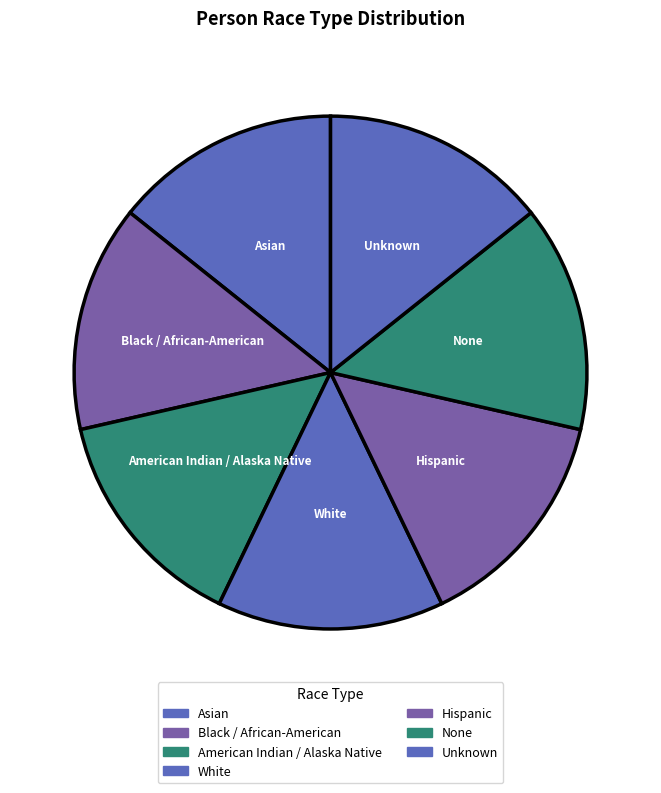

Approximately how many times larger is the value at Asian compared to American Indian / Alaska Native?

1.0